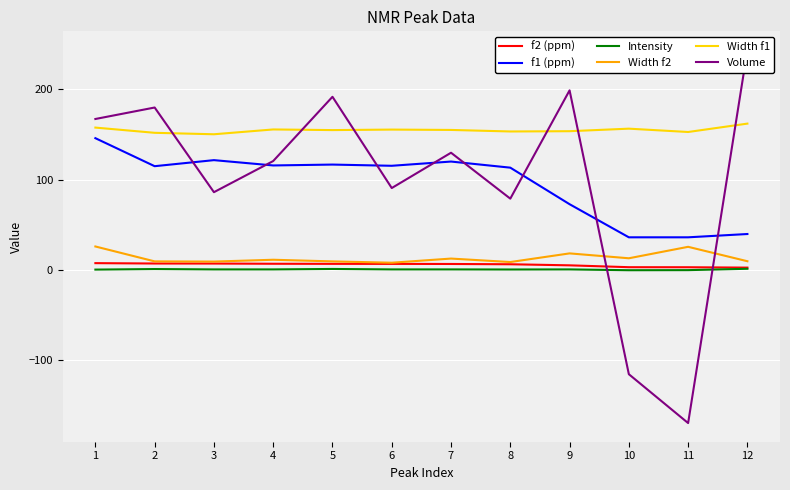

The value of f2 (ppm) at 6 is 4.6. True or false?

False